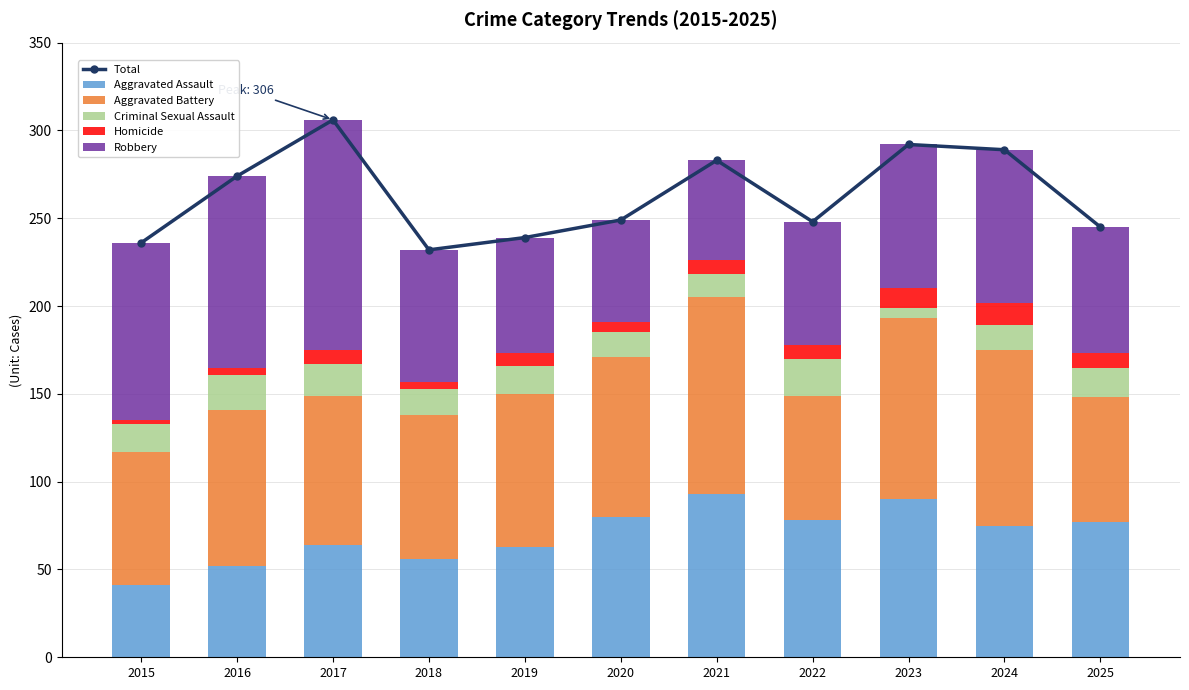

What is the minimum value shown in the chart?

2